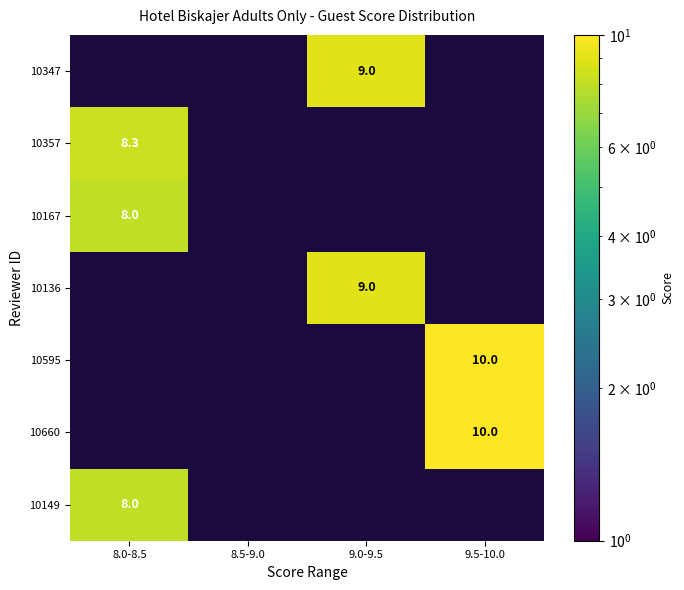

The value of 10347 at 9.0-9.5 is 9.0. True or false?

True